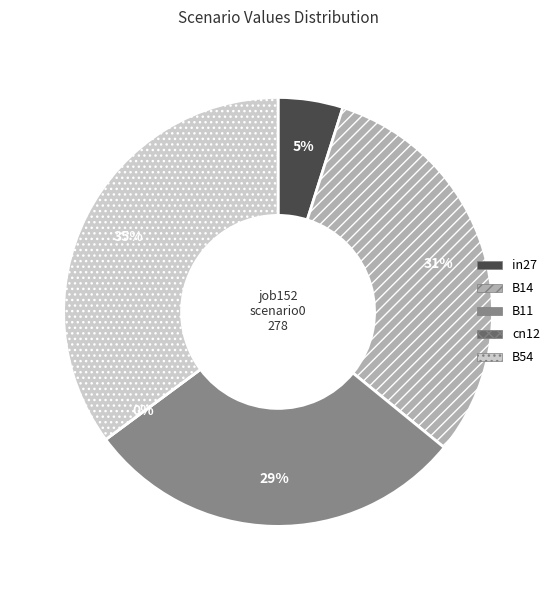

Does cn12 account for over 50% of the chart?

No